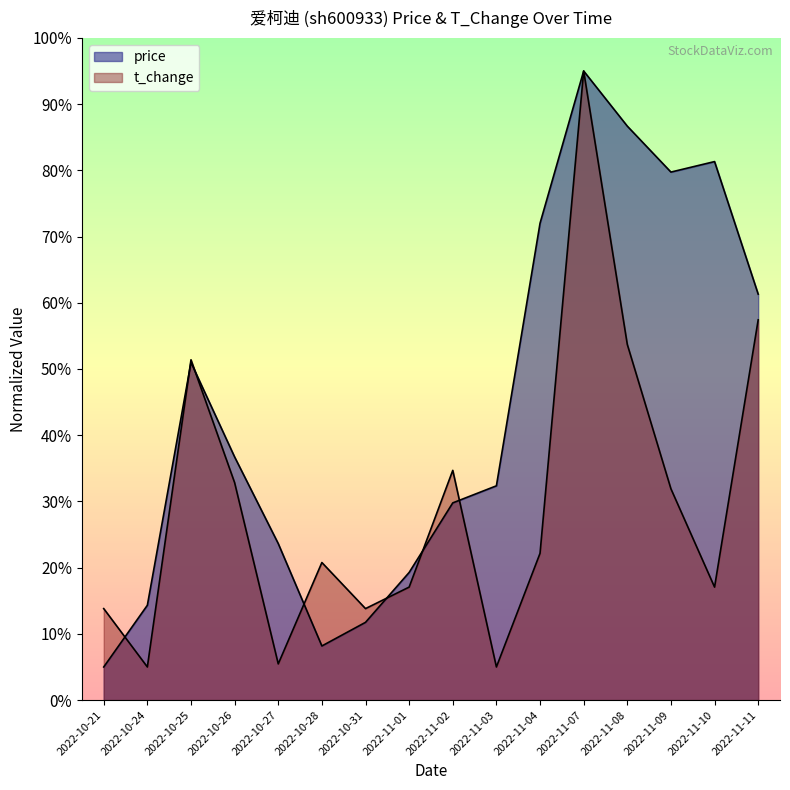

What is the difference between the second highest and second lowest values in the t_change series?

52.4